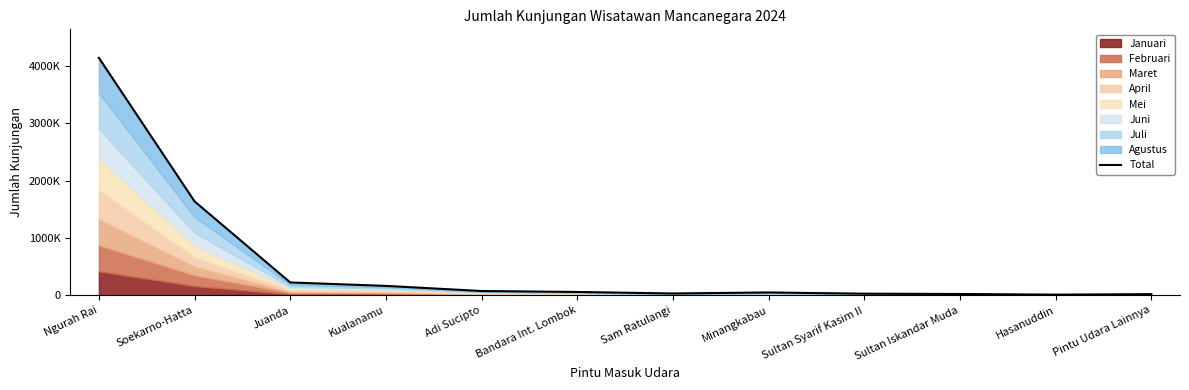

What is the minimum value shown in the chart?

9248